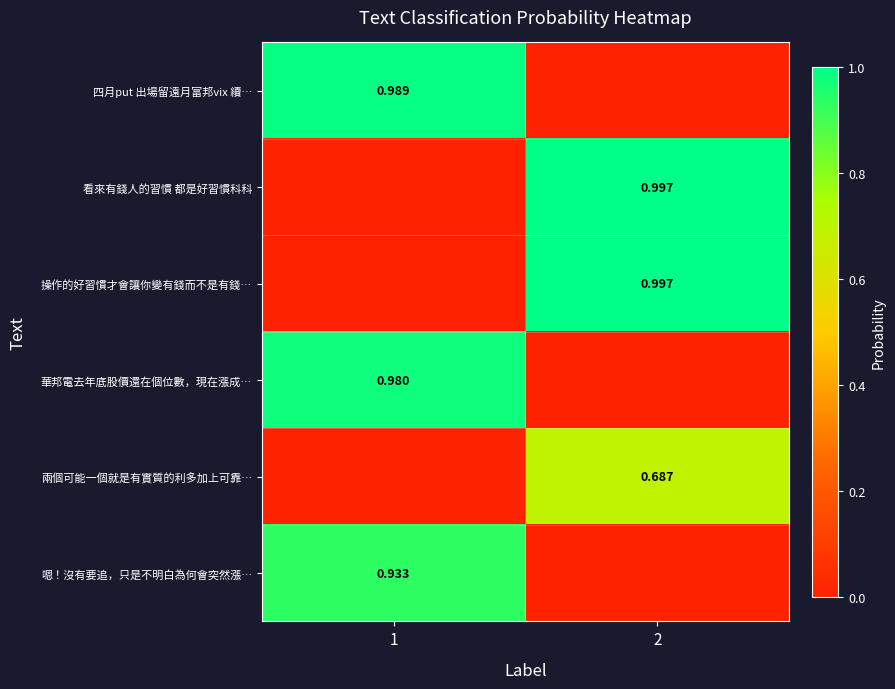

At how many categories does at least one series exceed 0?

2